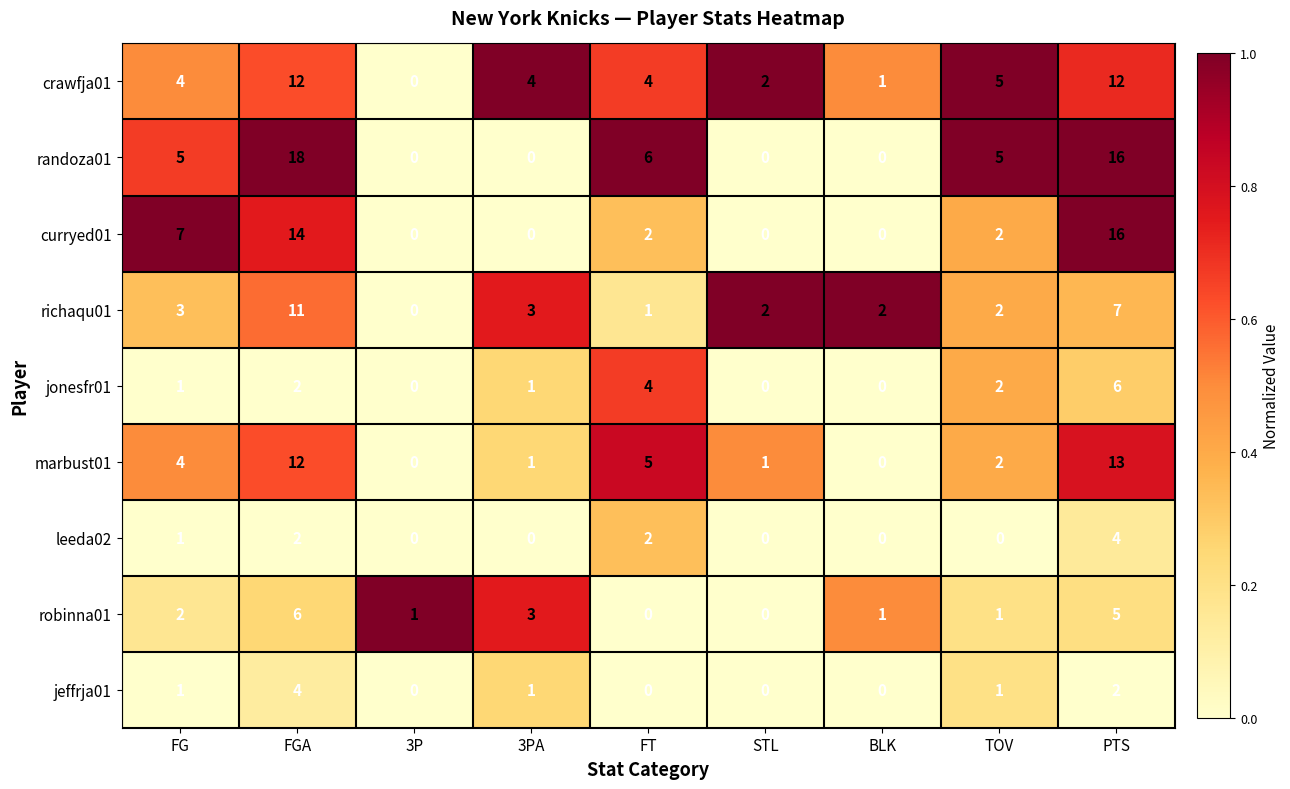

What value does the crawfja01 series have at FT?

4